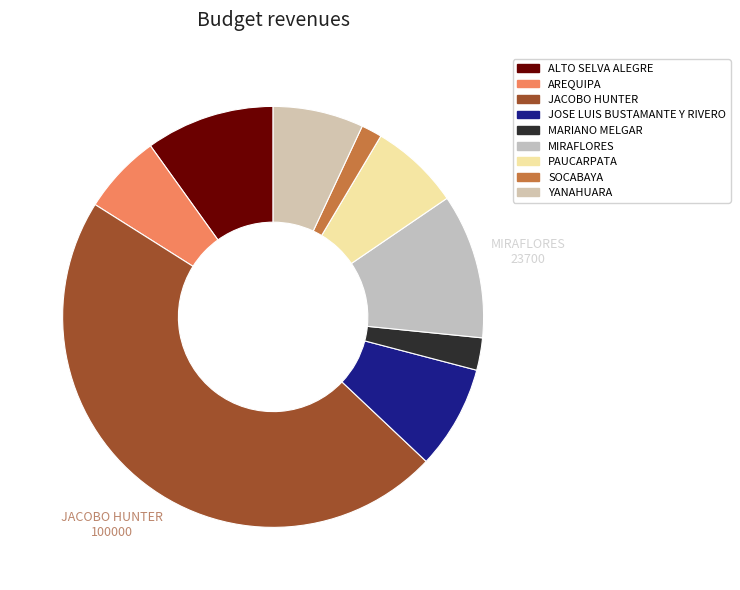

Does JACOBO HUNTER represent more than half of the total?

No